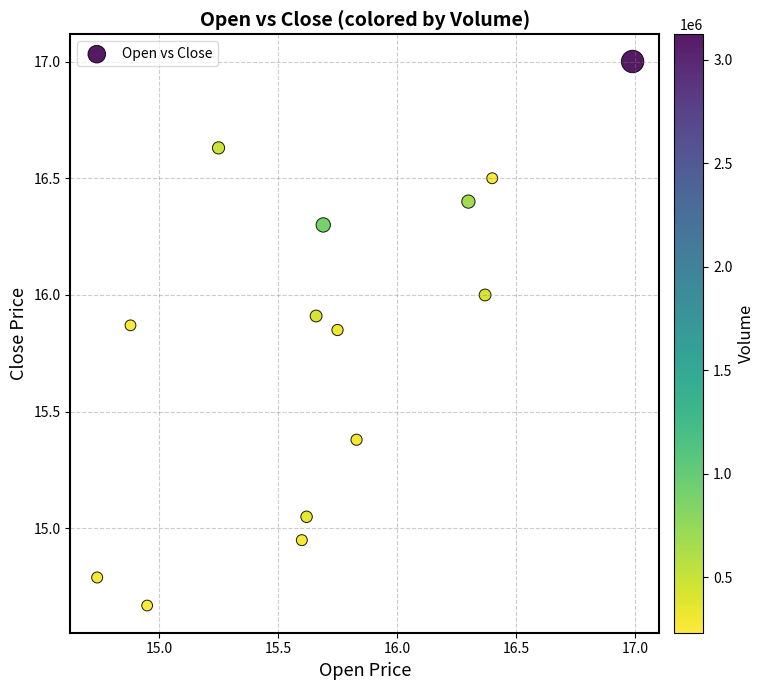

What is the range of Y values (max minus min)?

2.3